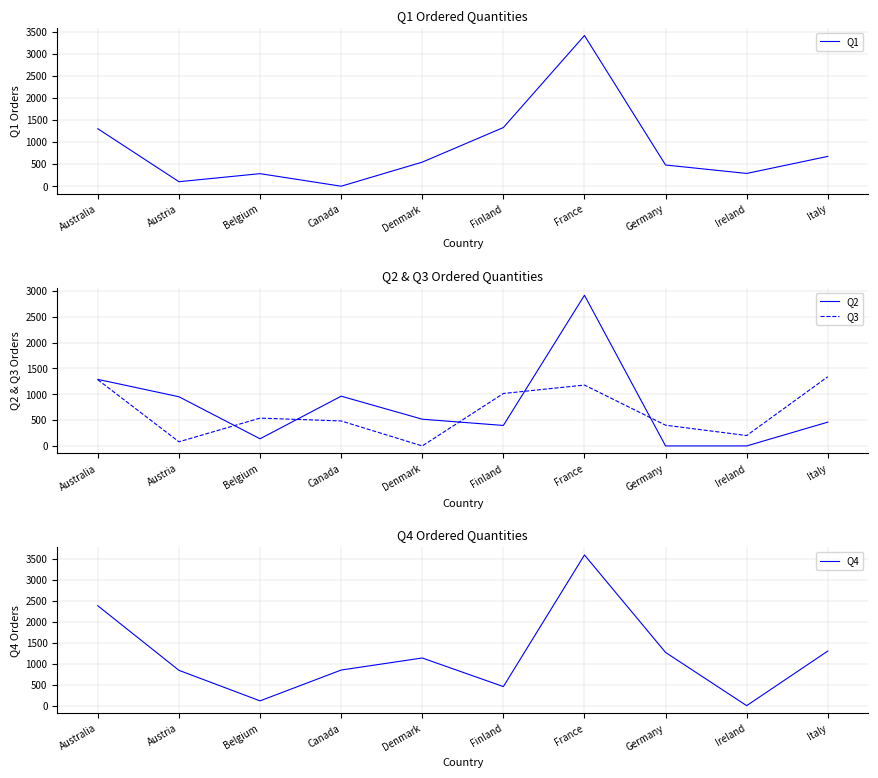

What is the label of the 1st point from the right?

Italy